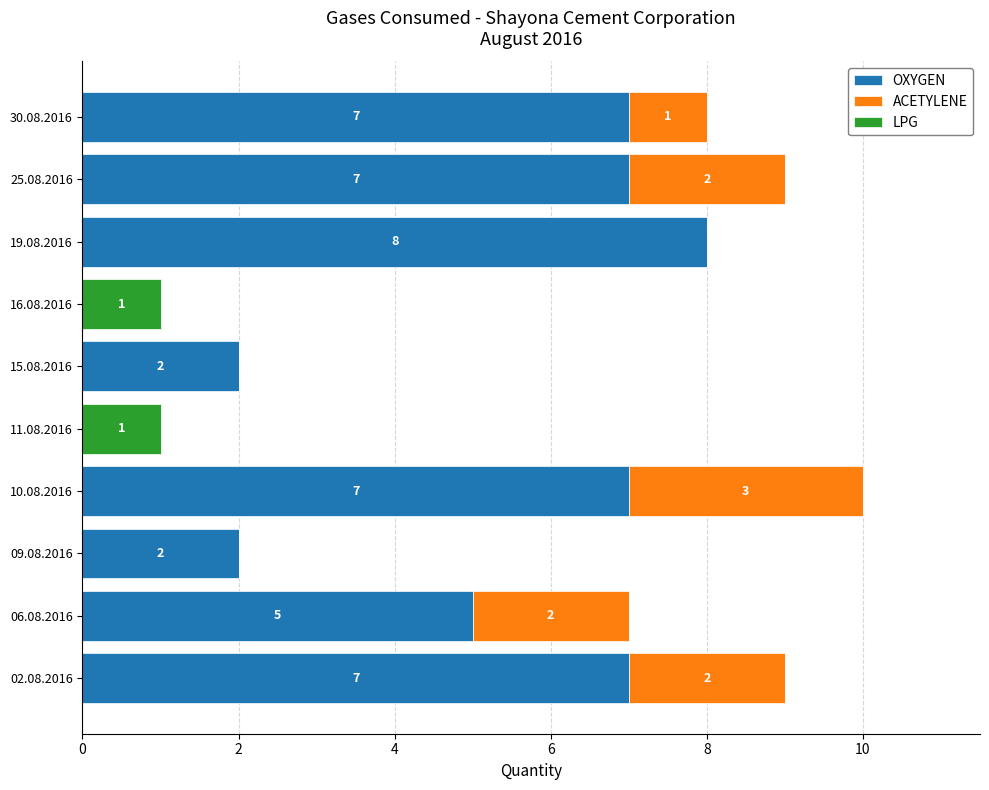

How many series are shown in this chart?

3